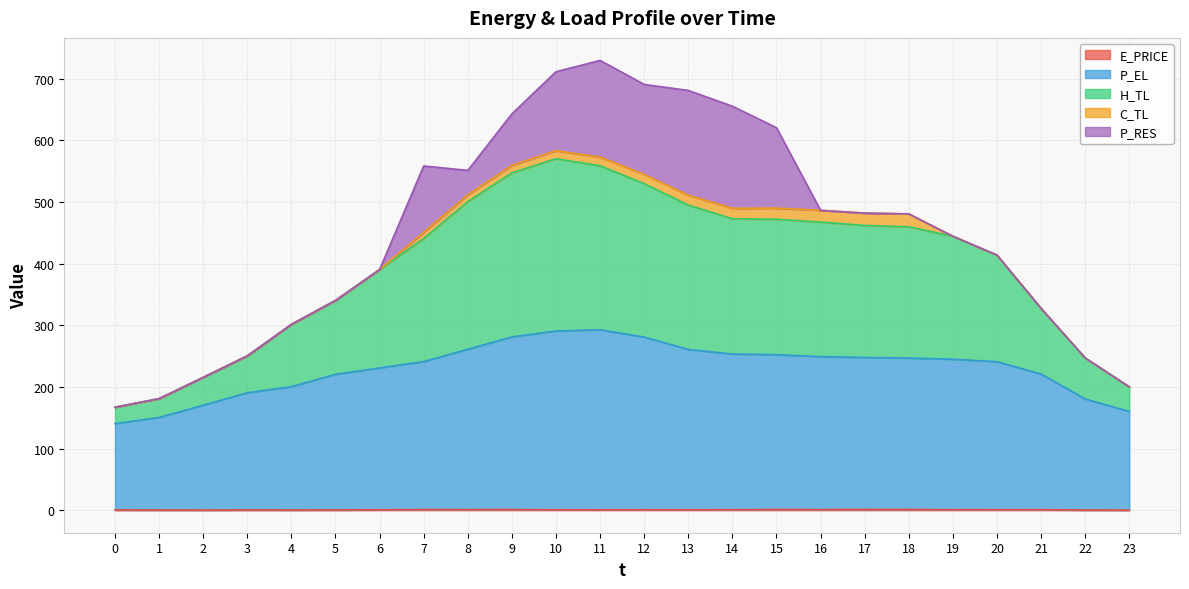

True or false: H_TL has more than 2 points higher than both neighbors.

False